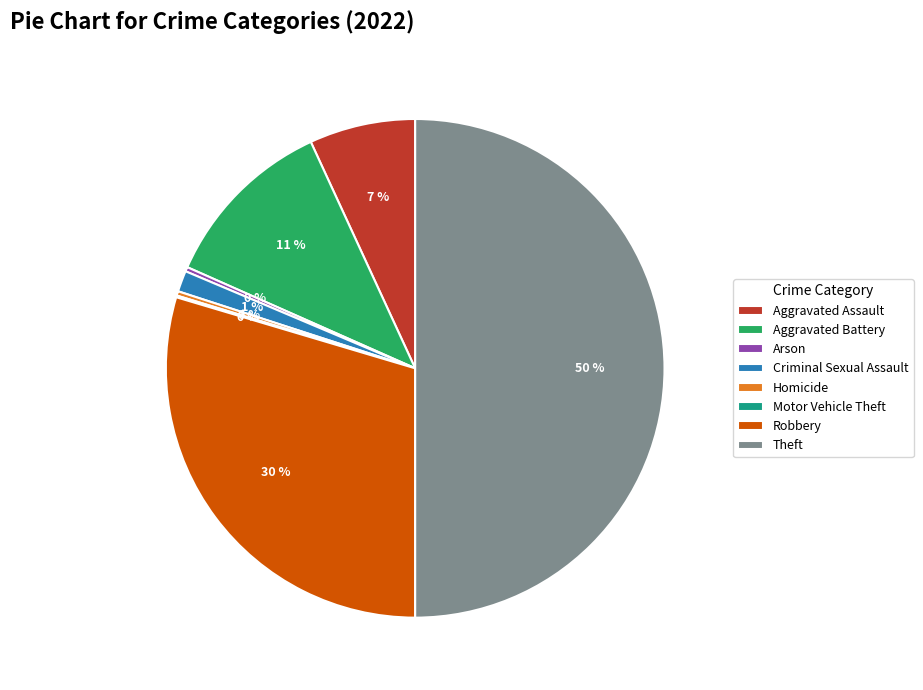

Does Aggravated Assault account for over 50% of the chart?

No